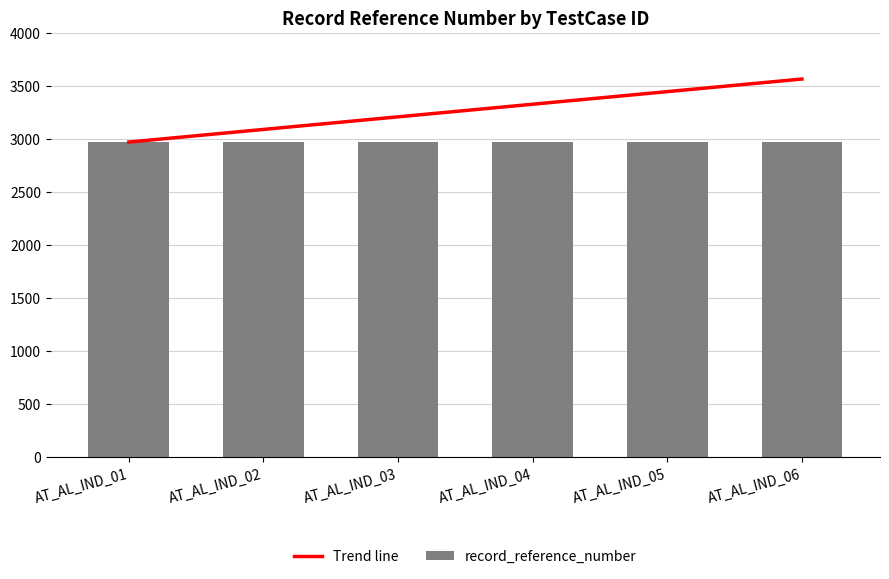

Reading left to right, list all the values displayed in this chart.

Trend line: AT_AL_IND_01=2971.0	AT_AL_IND_02=3089.8	AT_AL_IND_03=3208.7	AT_AL_IND_04=3327.5	AT_AL_IND_05=3446.4	AT_AL_IND_06=3565.2
record_reference_number: AT_AL_IND_01=2971.0	AT_AL_IND_02=2971.0	AT_AL_IND_03=2971.0	AT_AL_IND_04=2971.0	AT_AL_IND_05=2971.0	AT_AL_IND_06=2971.0